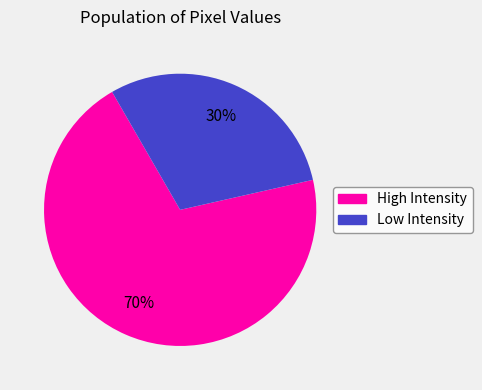

Is there any slice that represents more than half of the pie?

Yes